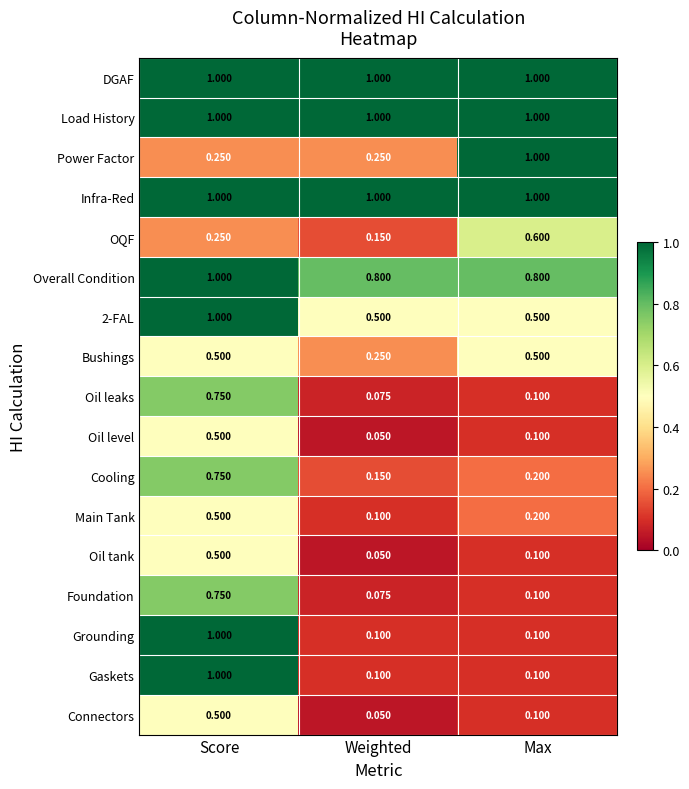

At how many categories does at least one series exceed 0?

3